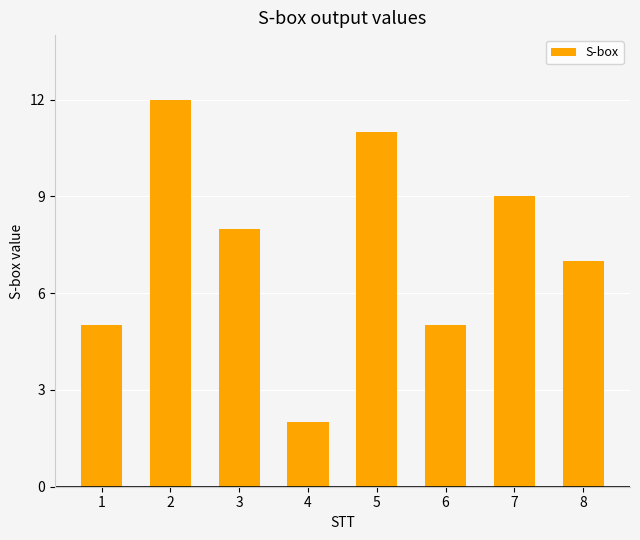

At which label is the value closest to 7?

8